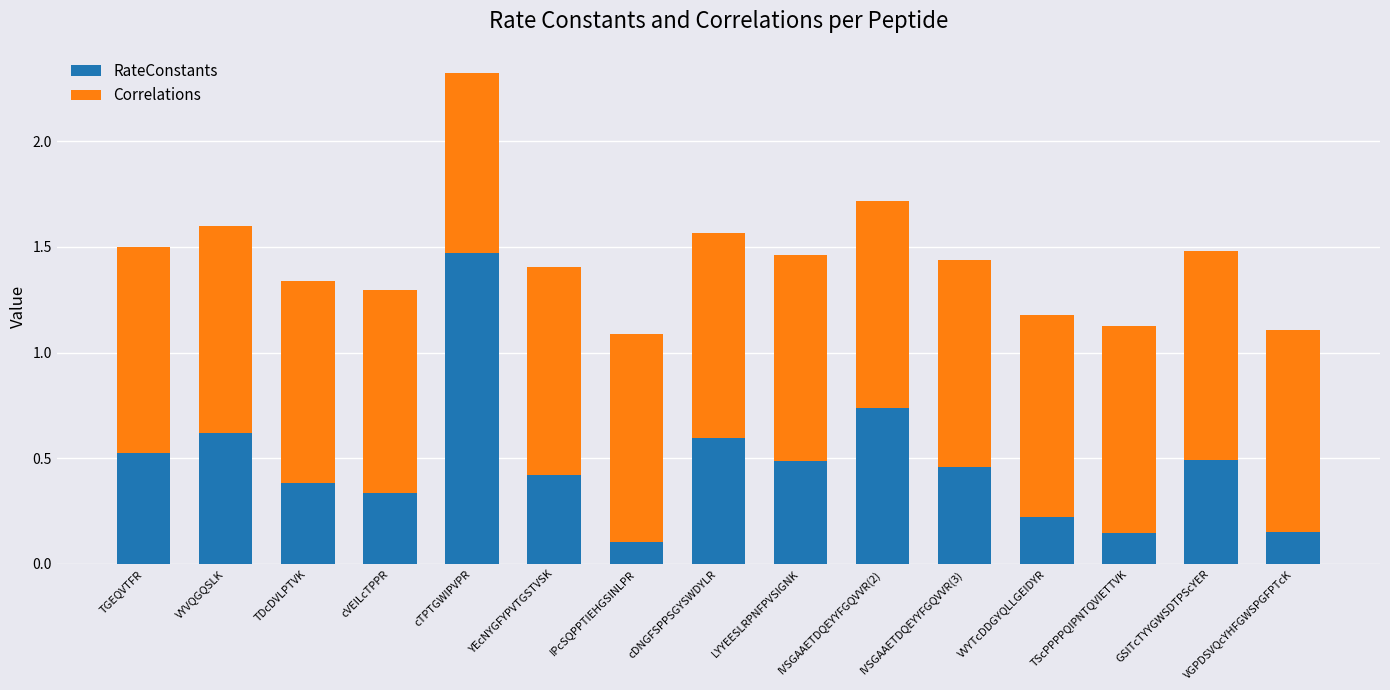

What is the total value across all series at IVSGAAETDQEYYFGQVVR(3)?

1.4